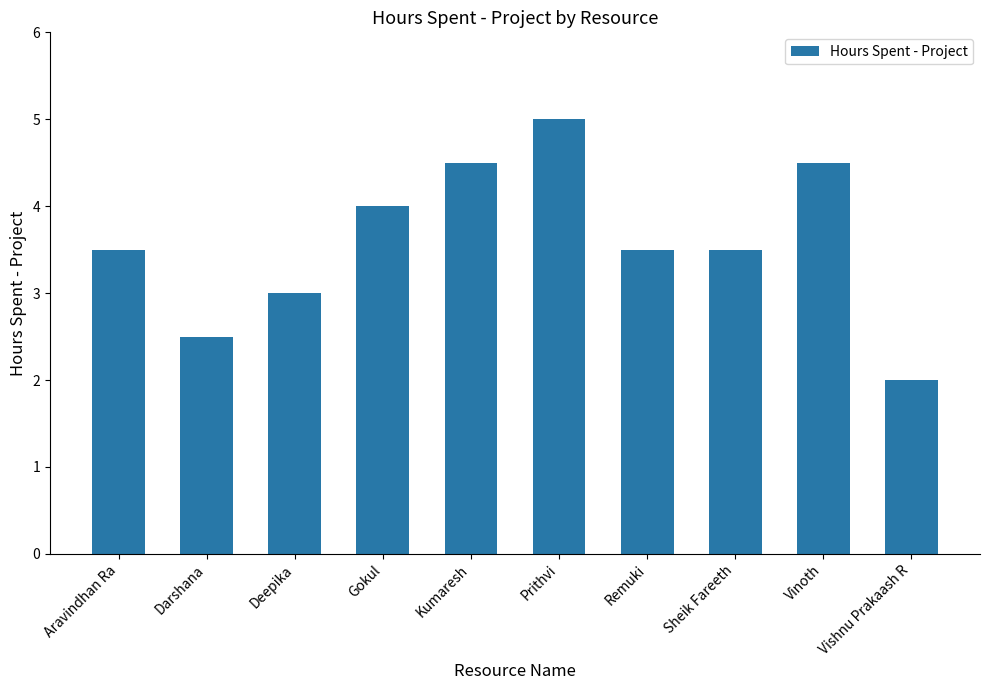

Does the chart contain stacked bars?

No